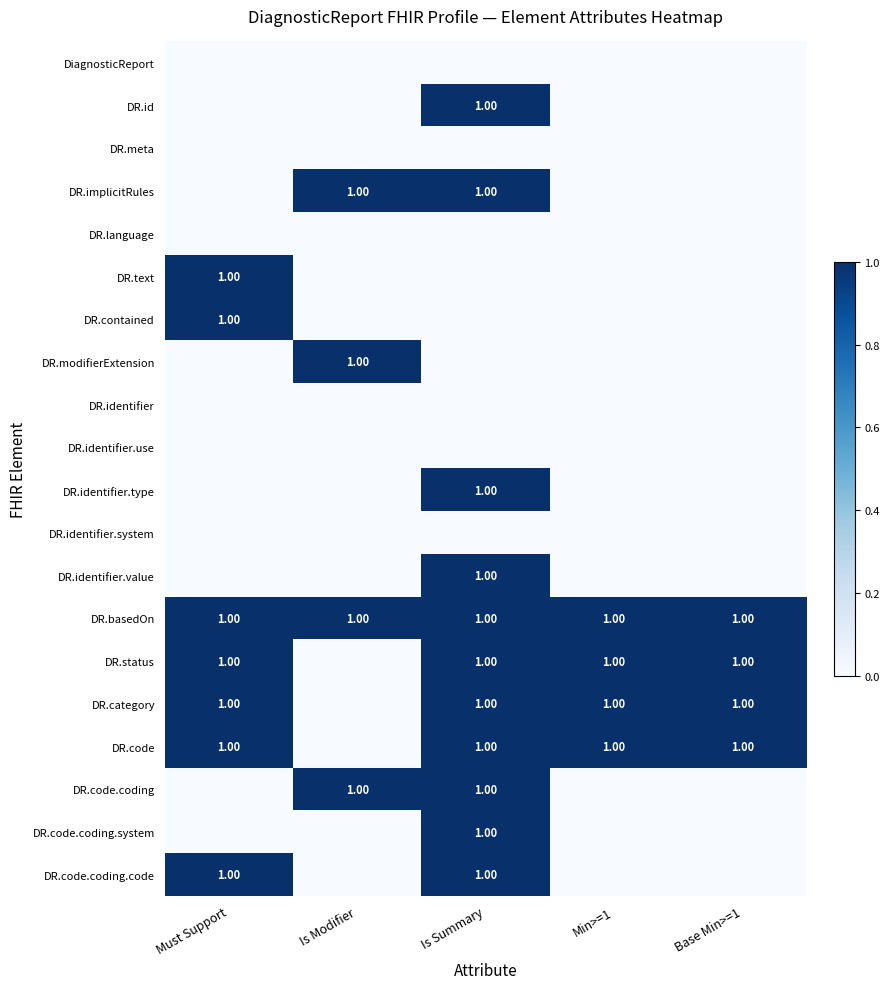

Which series has the largest total across all categories?

DR.basedOn